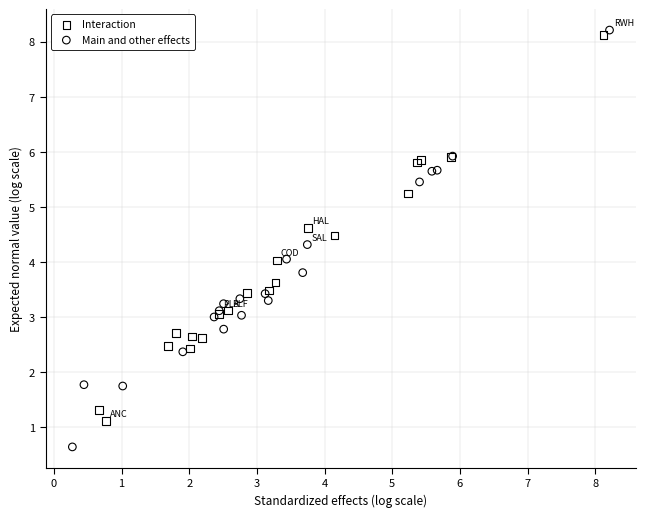

Which series has the largest Y range (max minus min)?

Main and other effects